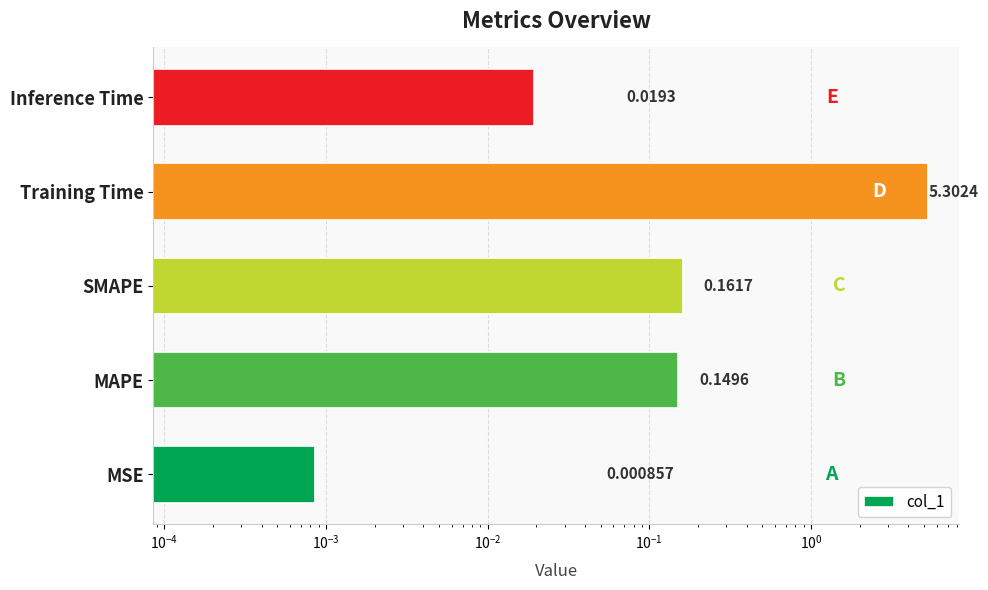

Does the chart contain any negative values?

No